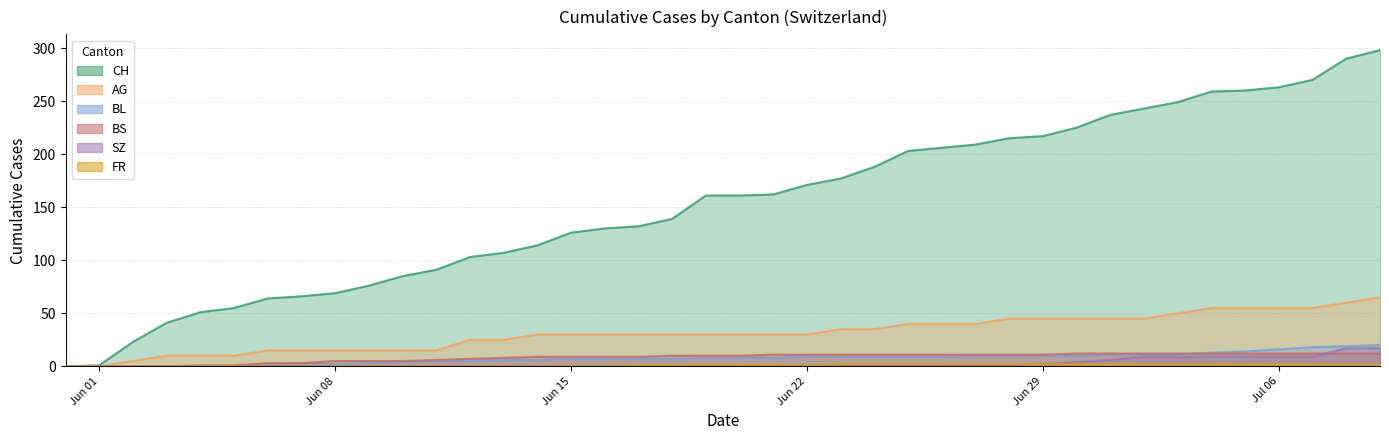

Which series has the largest range (max minus min)?

CH